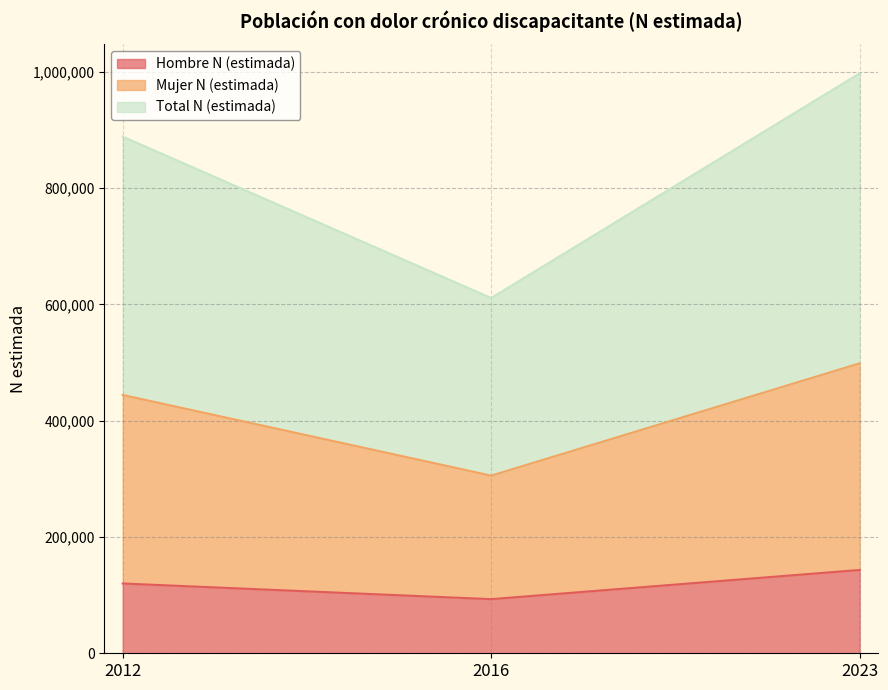

At which label does Mujer N (estimada) reach its minimum?

2016